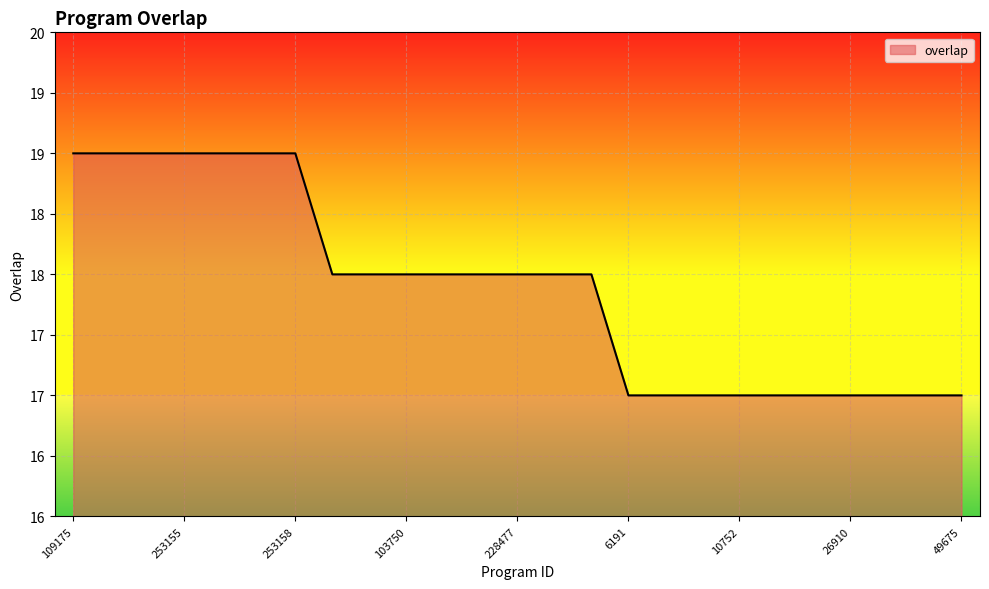

Does the chart display data point markers on the line(s)?

No